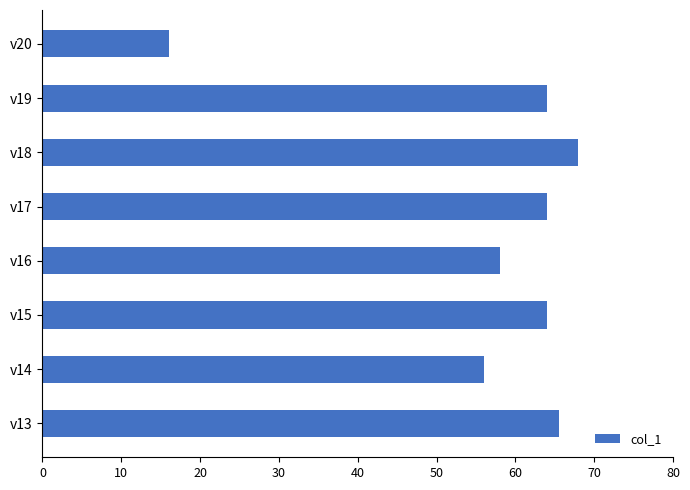

Reading top to bottom, transcribe all the data shown in this chart.

16.0	64.0	68.0	64.0	58.0	64.0	56.0	65.5